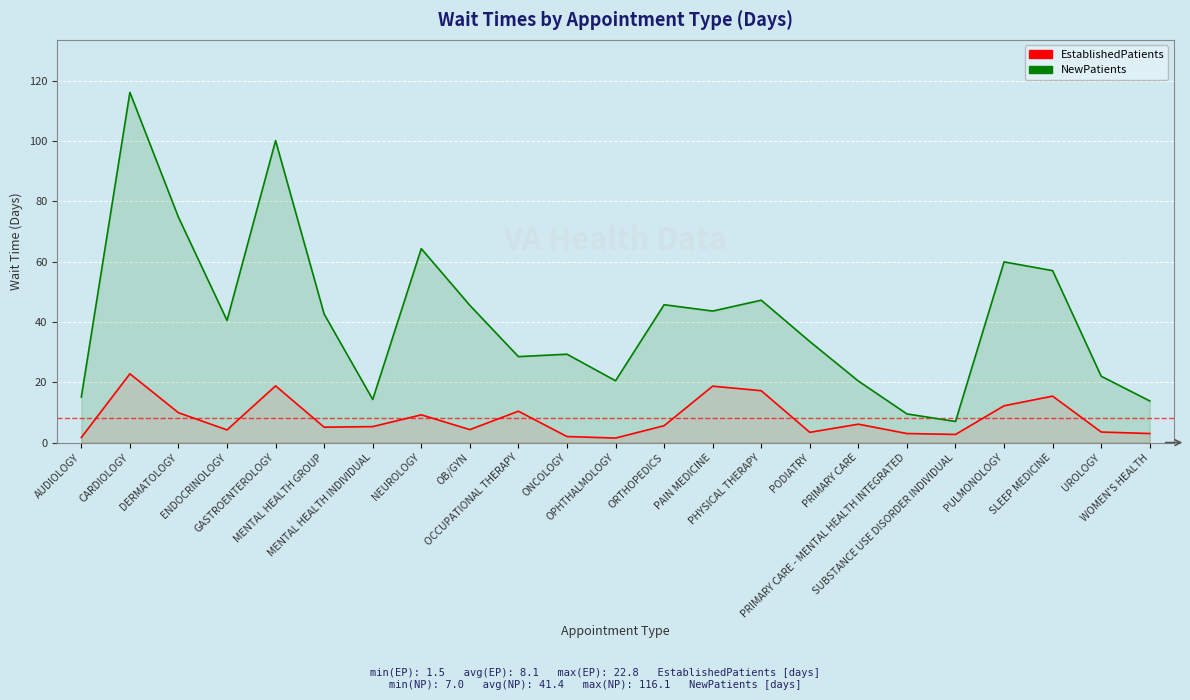

List the labels in order of EstablishedPatients value, smallest first.

OPHTHALMOLOGY, AUDIOLOGY, ONCOLOGY, SUBSTANCE USE DISORDER INDIVIDUAL, PRIMARY CARE - MENTAL HEALTH INTEGRATED, WOMEN'S HEALTH, PODIATRY, UROLOGY, ENDOCRINOLOGY, OB/GYN, MENTAL HEALTH GROUP, MENTAL HEALTH INDIVIDUAL, ORTHOPEDICS, PRIMARY CARE, NEUROLOGY, DERMATOLOGY, OCCUPATIONAL THERAPY, PULMONOLOGY, SLEEP MEDICINE, PHYSICAL THERAPY, PAIN MEDICINE, GASTROENTEROLOGY, CARDIOLOGY